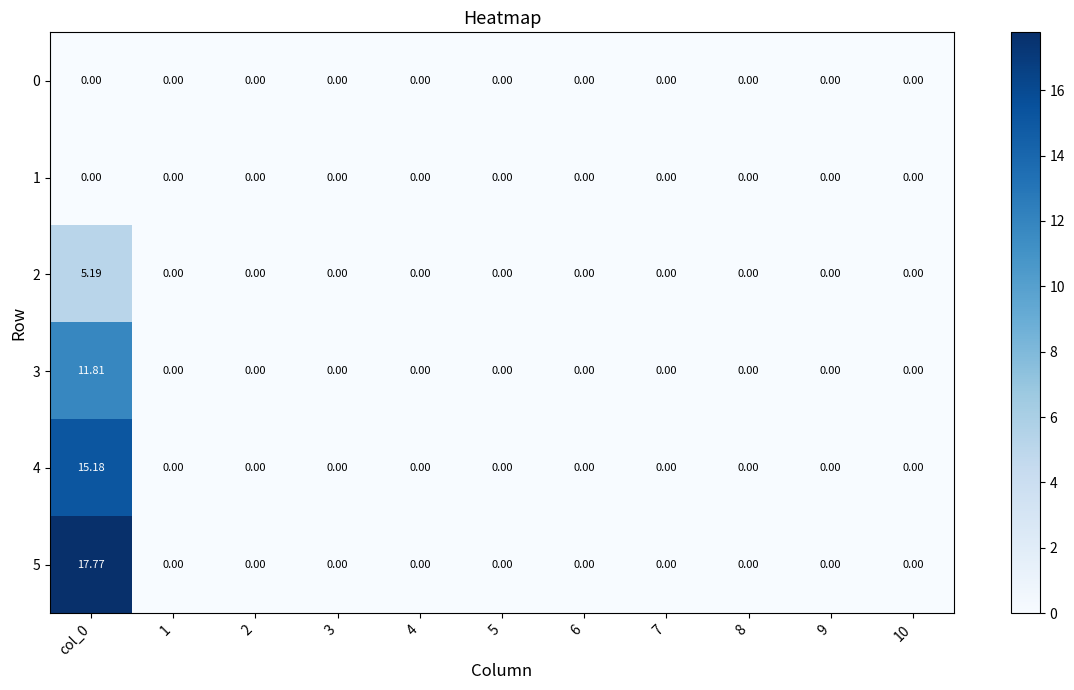

At 5, list the series in order from largest to smallest.

0, 1, 2, 3, 4, 5